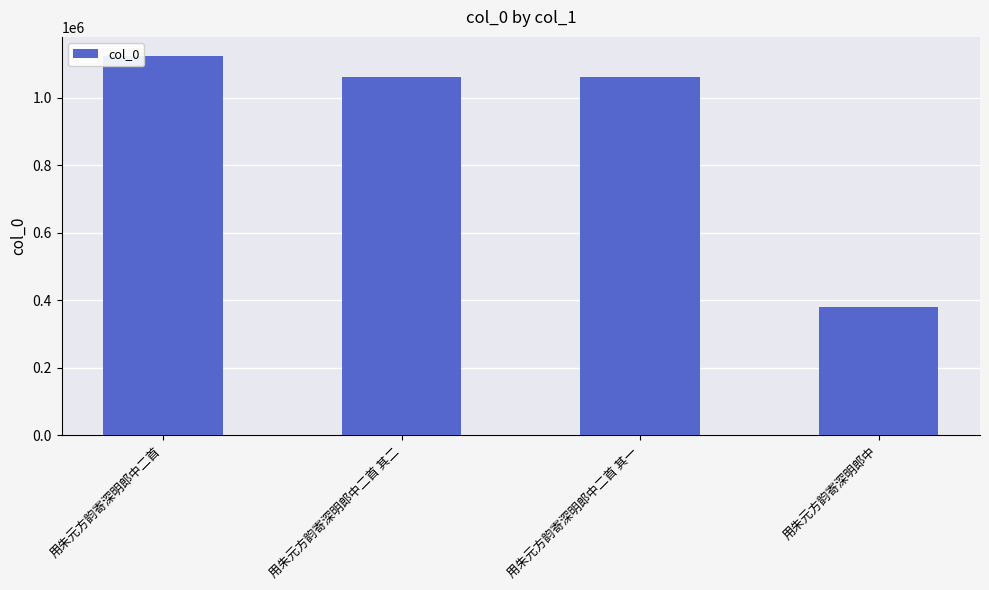

Which category has the lowest value across all series?

用朱元方韵寄深明郎中